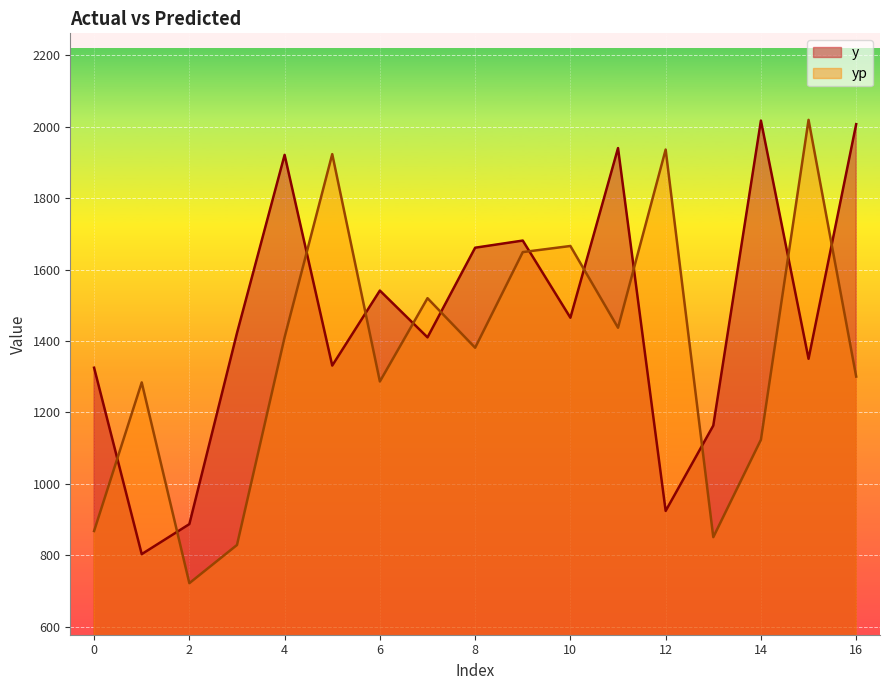

How many lines are shown in the chart?

2